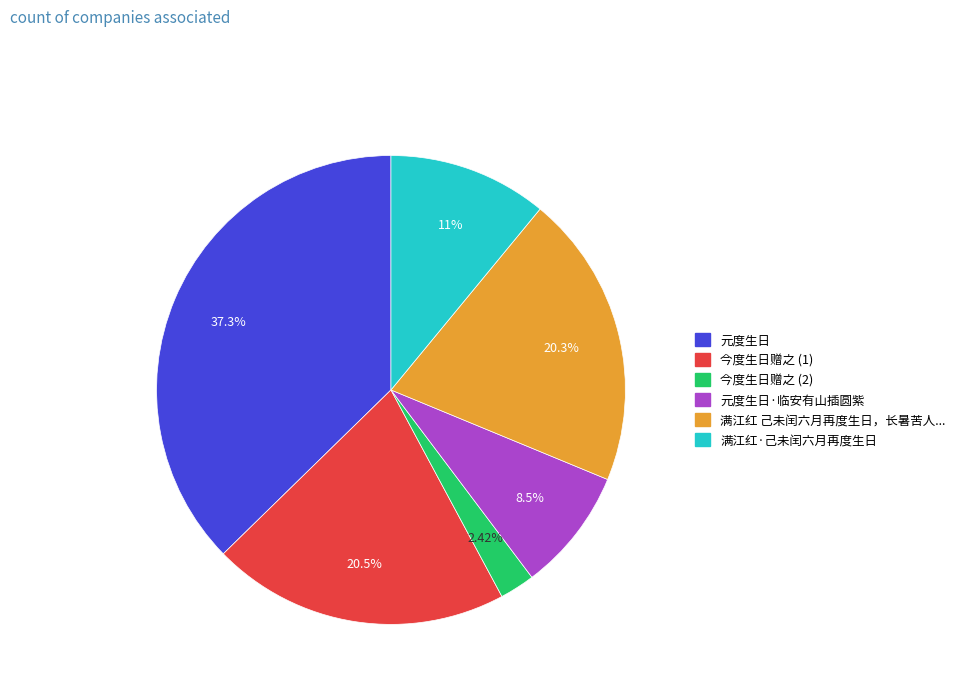

Does any single category account for the majority?

No